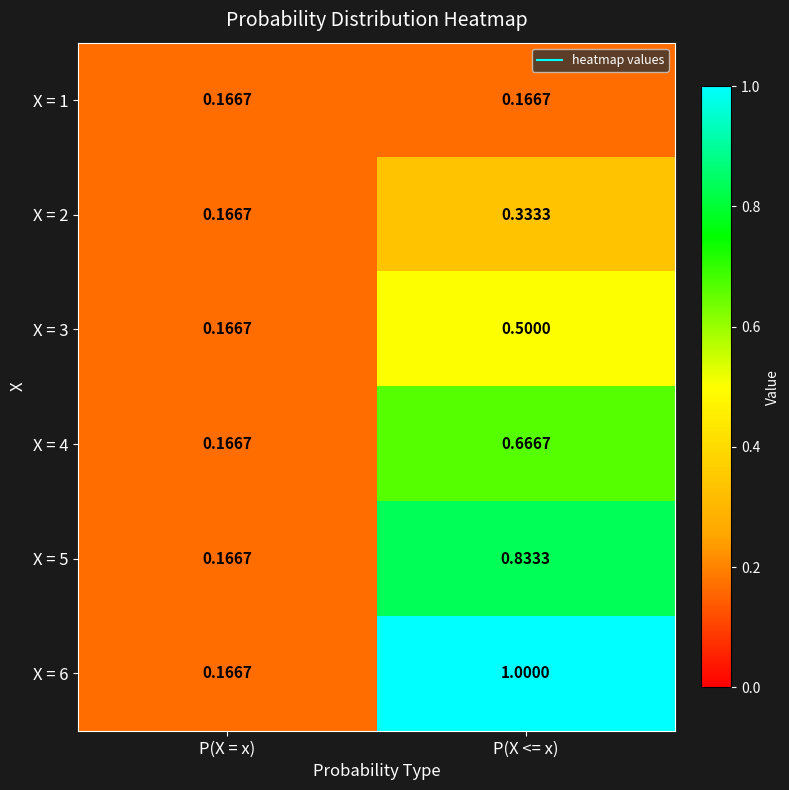

At which label does X = 4 reach its minimum?

P(X = x)